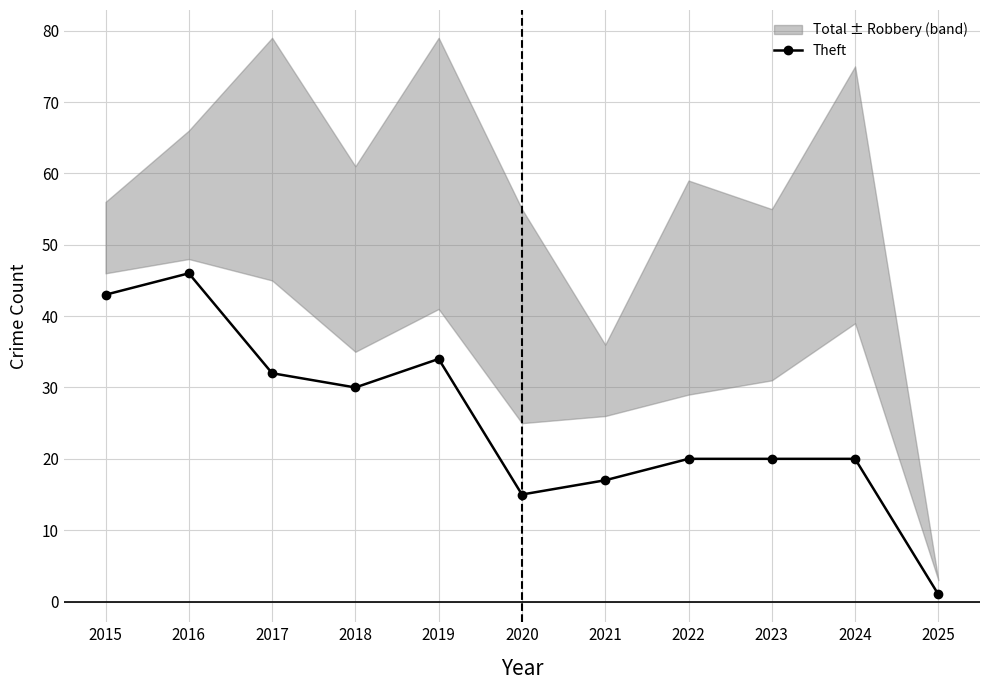

Rank the categories by value from highest to lowest.

2016, 2015, 2019, 2017, 2018, 2022, 2023, 2024, 2021, 2020, 2025